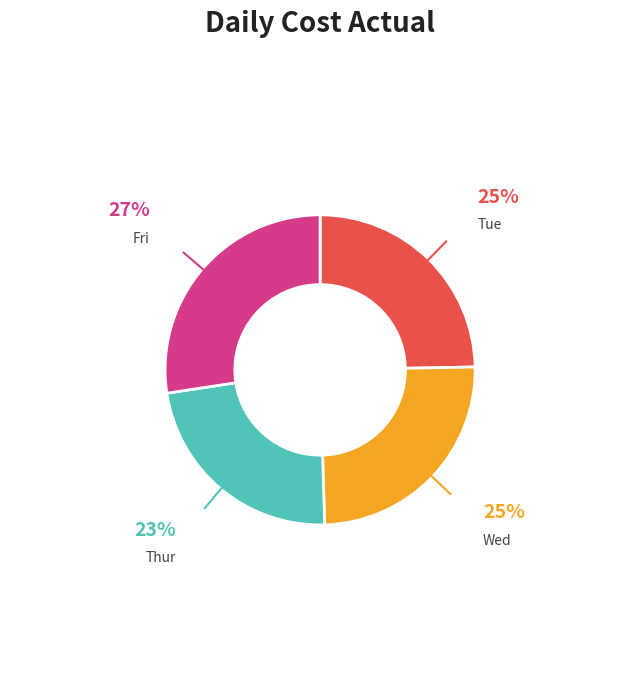

The Tue slice represents 25% of the pie. True or false?

True